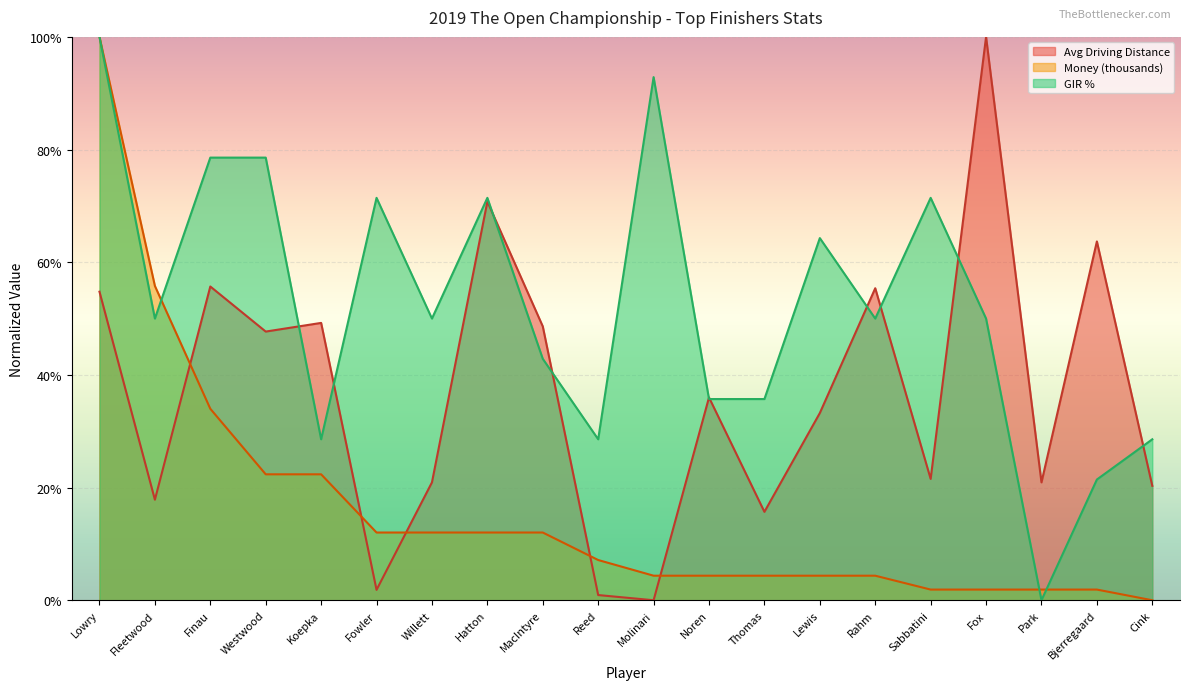

True or false: GIR Pct has more than 0 points higher than both neighbors.

True